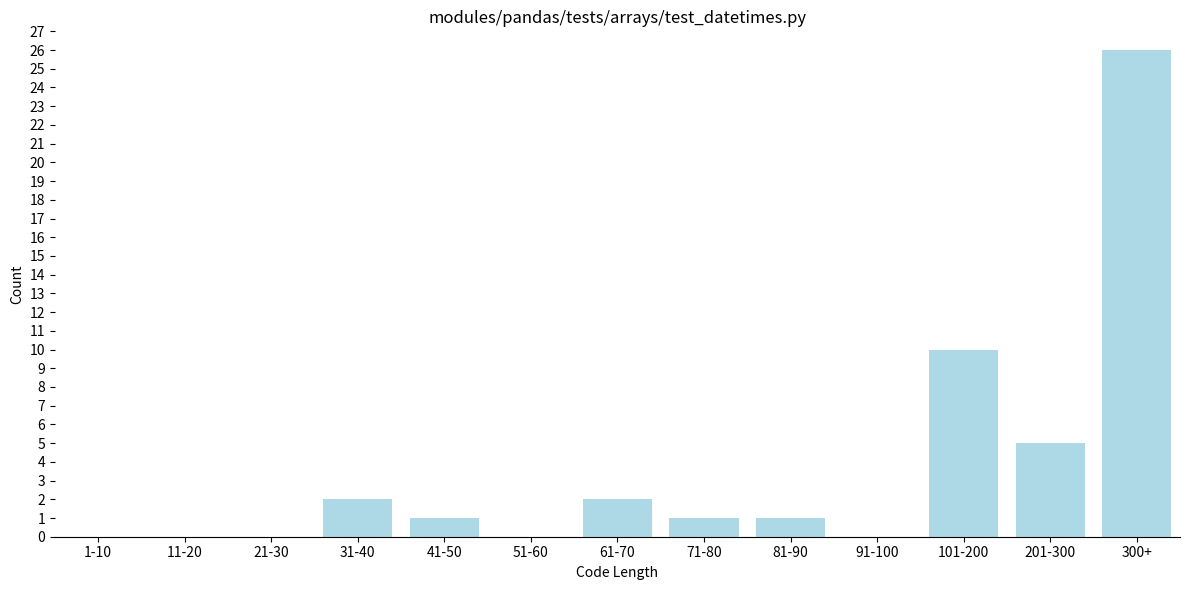

Reading left to right, extract all data points from this chart.

1-10=0	11-20=0	21-30=0	31-40=2	41-50=1	51-60=0	61-70=2	71-80=1	81-90=1	91-100=0	101-200=10	201-300=5	300+=26